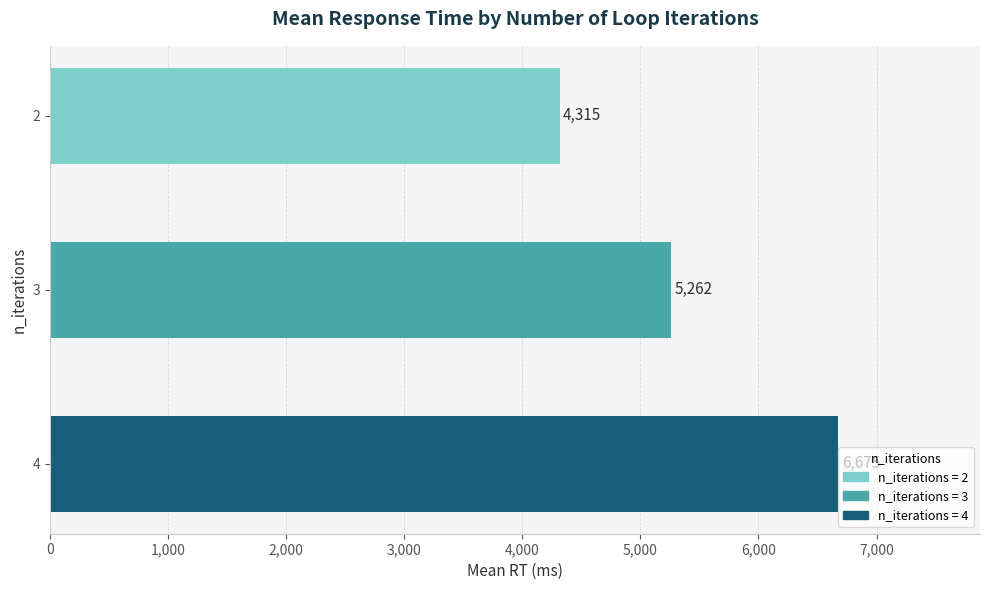

The chart shows a value of 1888.4 at 4. True or false?

False